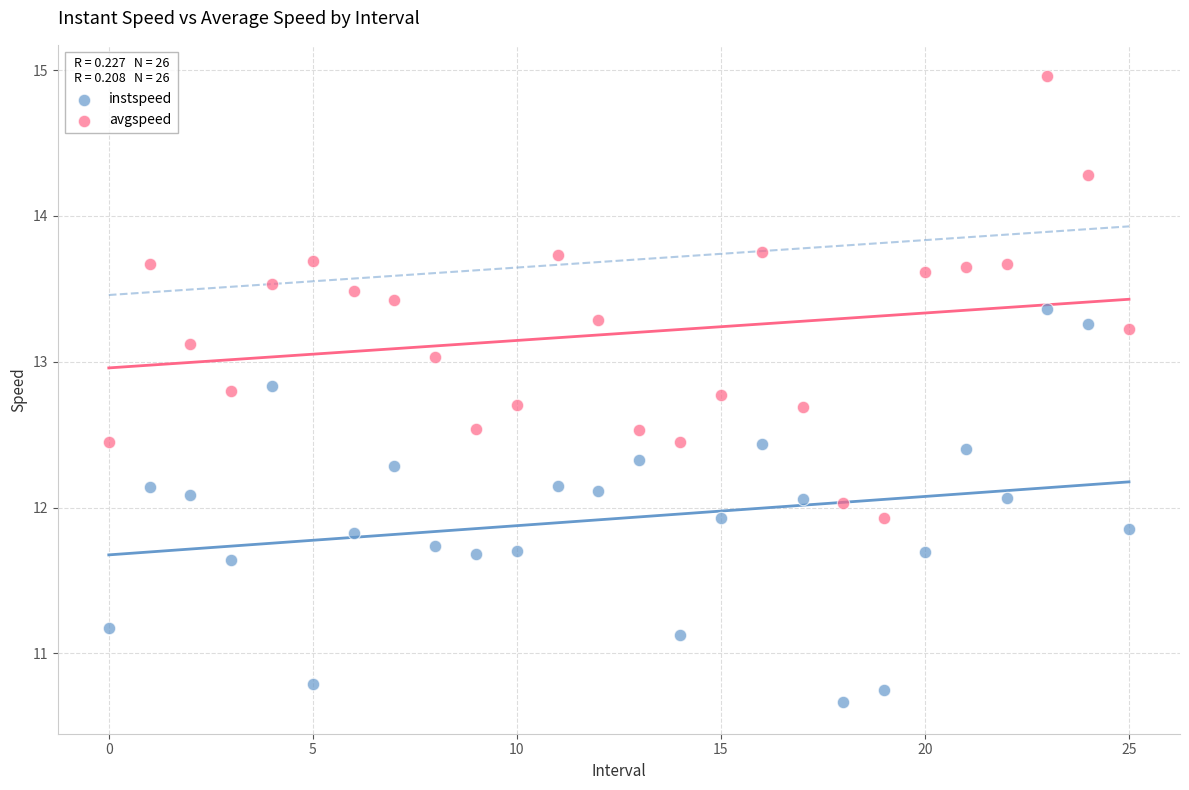

Which series reaches the maximum Y coordinate?

avgspeed